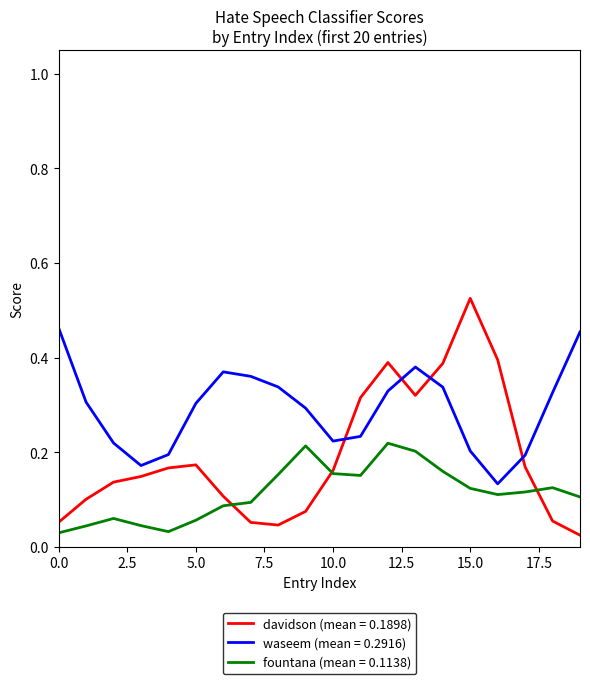

Which series has the largest total across all categories?

waseem (mean = 0.2916)